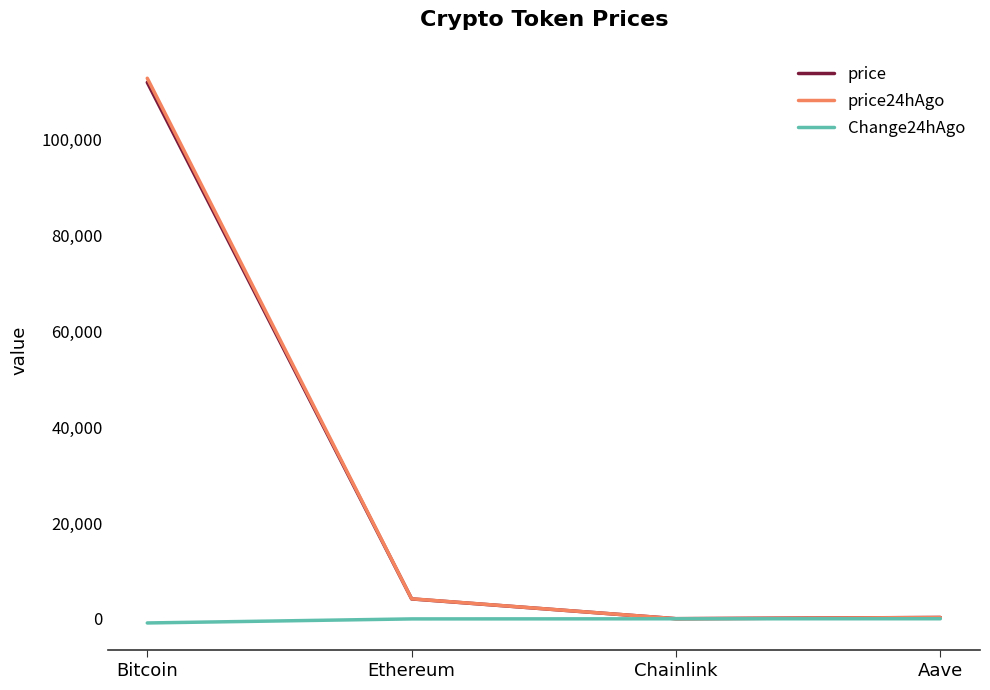

The price24hAgo series shows 266.9 at Aave. True or false?

True